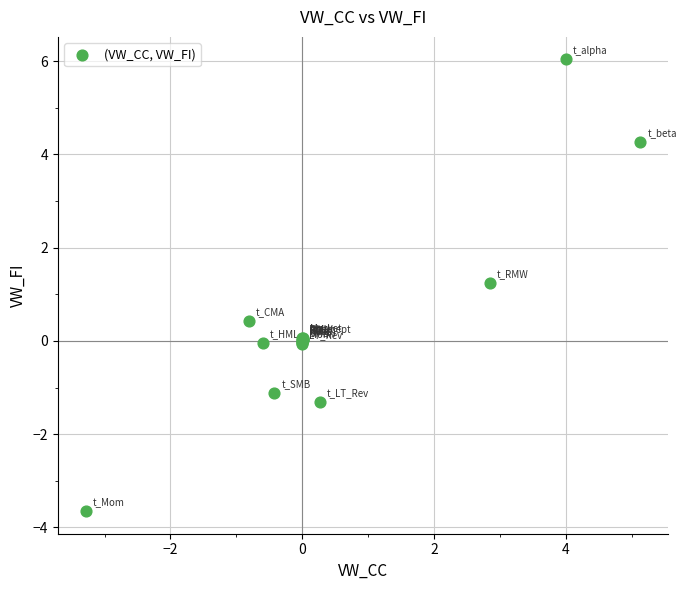

What Y value in the scatter plot is closest to 1?

1.2